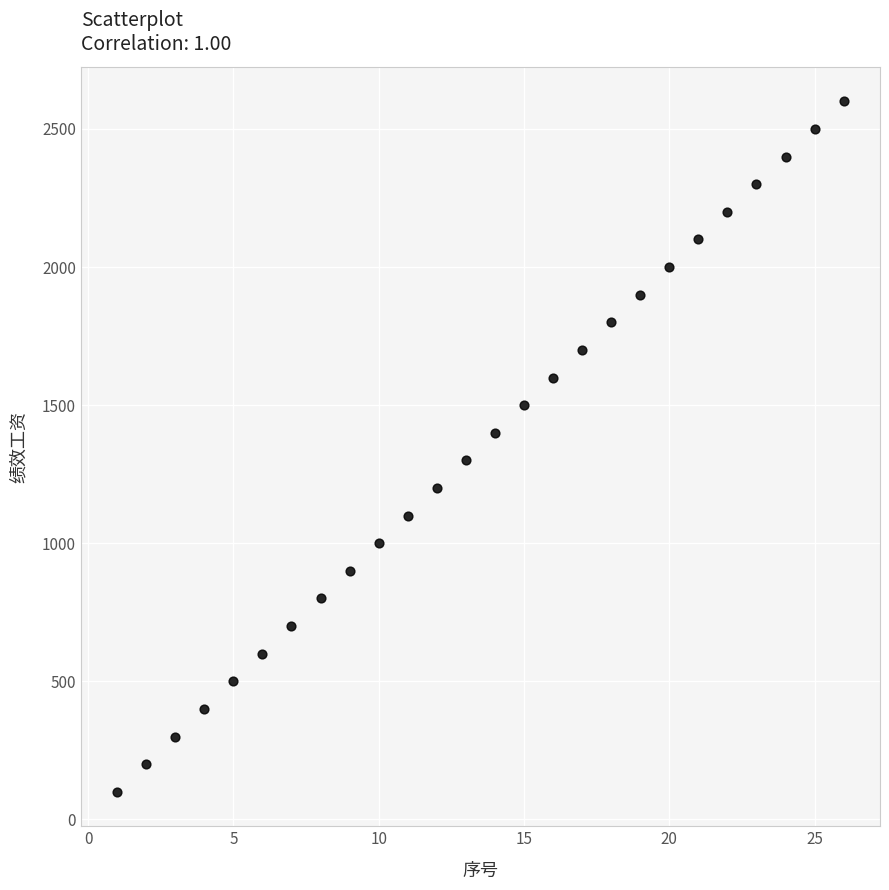

What is the range of X values (max minus min)?

25